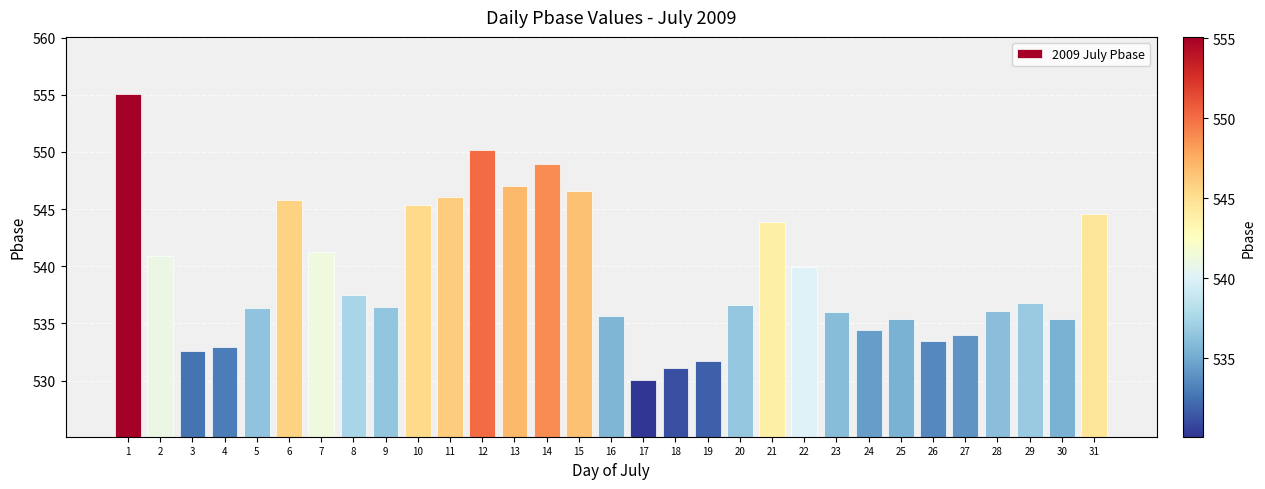

At which category does the chart reach its minimum across all series?

17